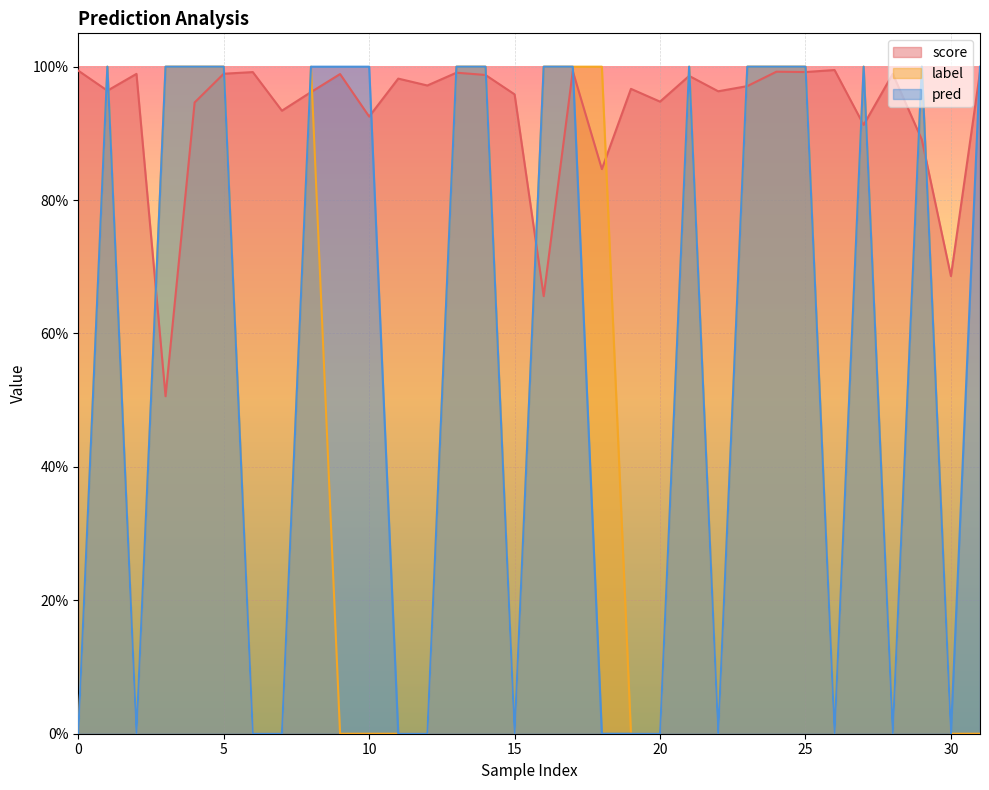

Rank the categories by label value from lowest to highest.

0, 2, 6, 7, 9, 10, 11, 12, 15, 19, 20, 22, 26, 28, 30, 31, 1, 3, 4, 5, 8, 13, 14, 16, 17, 18, 21, 23, 24, 25, 27, 29